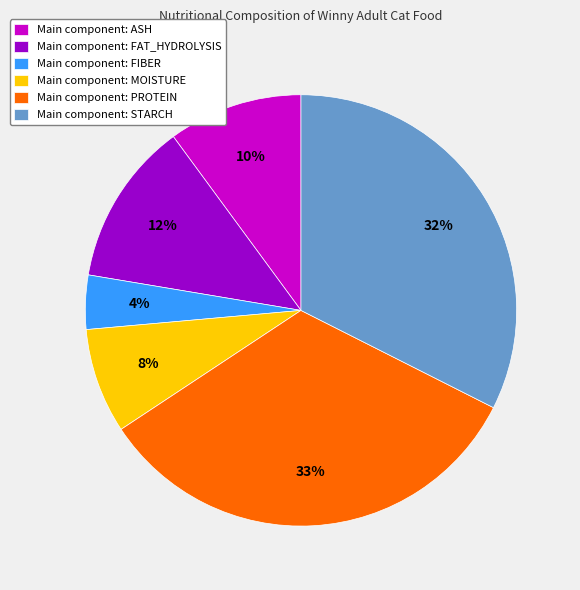

How many segments does this pie chart have?

6